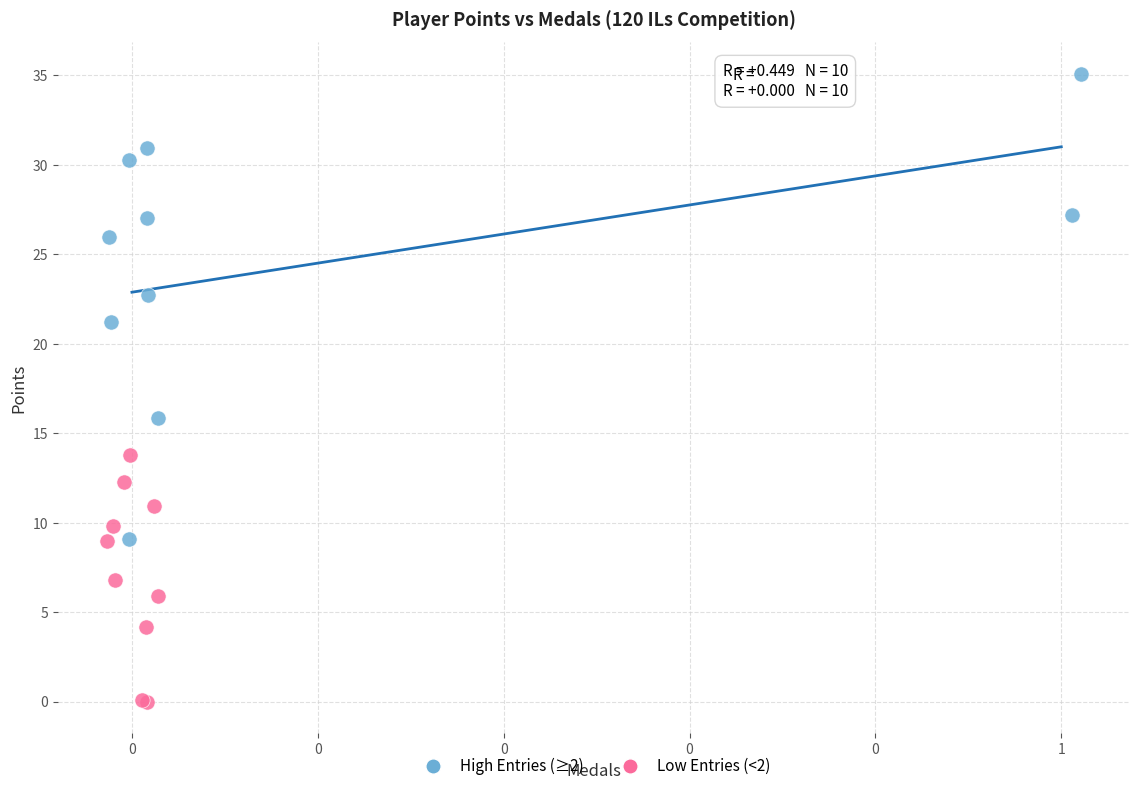

Which series has the largest Y range (max minus min)?

High Entries (≥2)